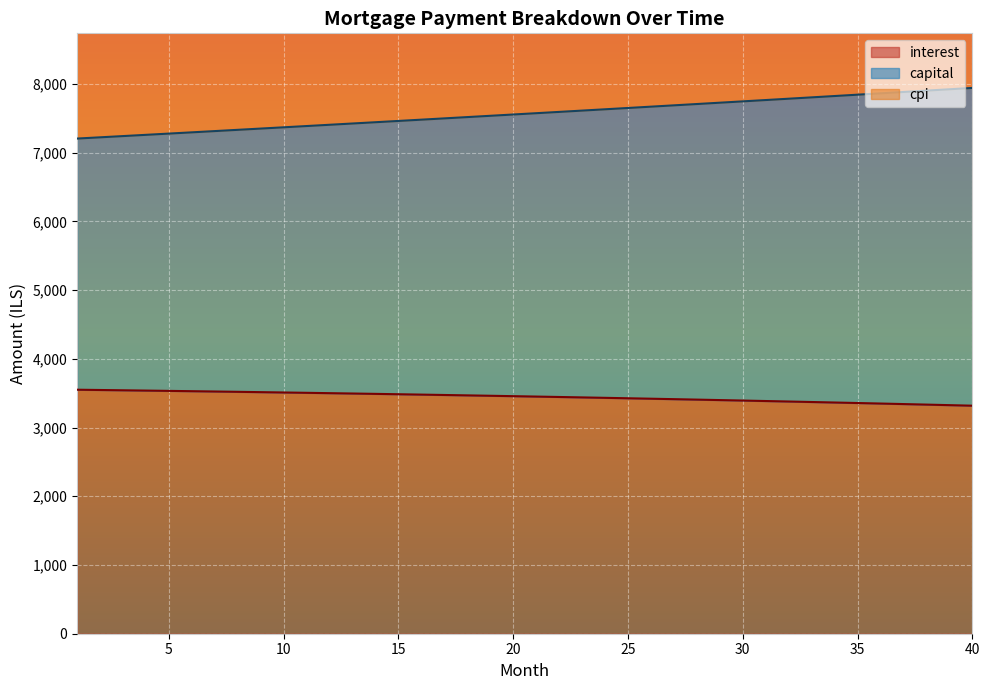

What is the highest value of the interest series?

3550.5